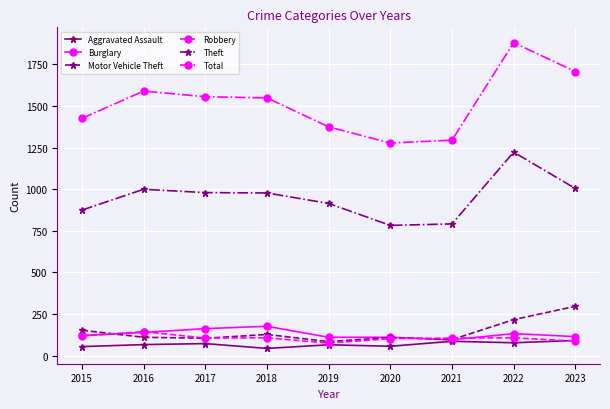

Read the Robbery value at 2021.

105